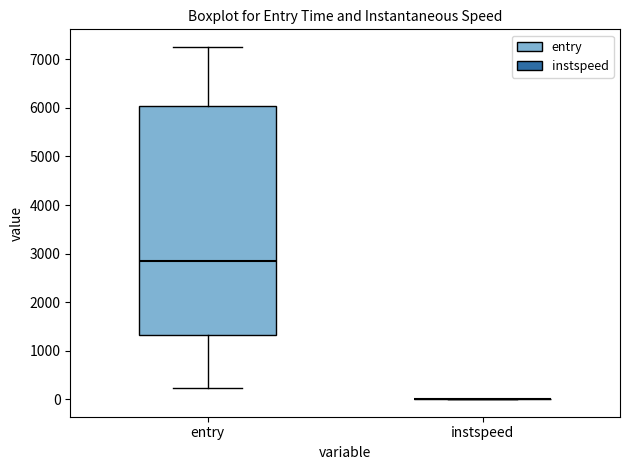

Reading left to right, transcribe this box plot: for each box, give where its median line is, the range the box spans, and where its two whiskers end, as read against the y-axis. The values are not printed on the chart, so give them approximately, as read against the axis.

entry: median 2900, box 1300 to 6000, whiskers 200 to 7300
instspeed: box collapsed to a line at 0, whiskers 0 to 0